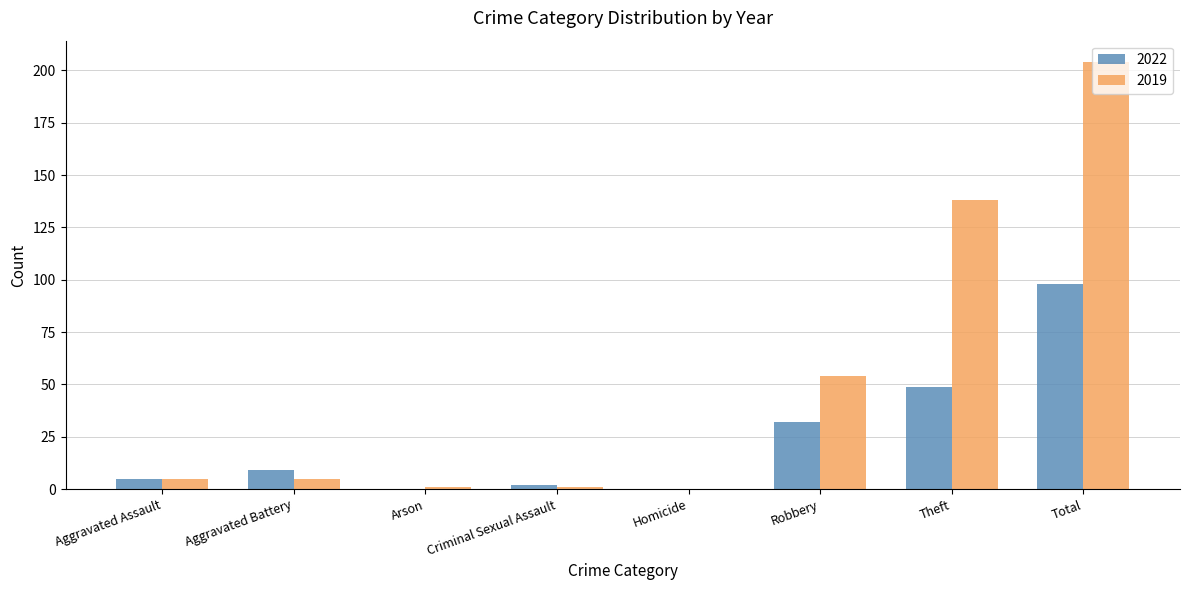

Where is 2019 nearest to the value 102?

Theft